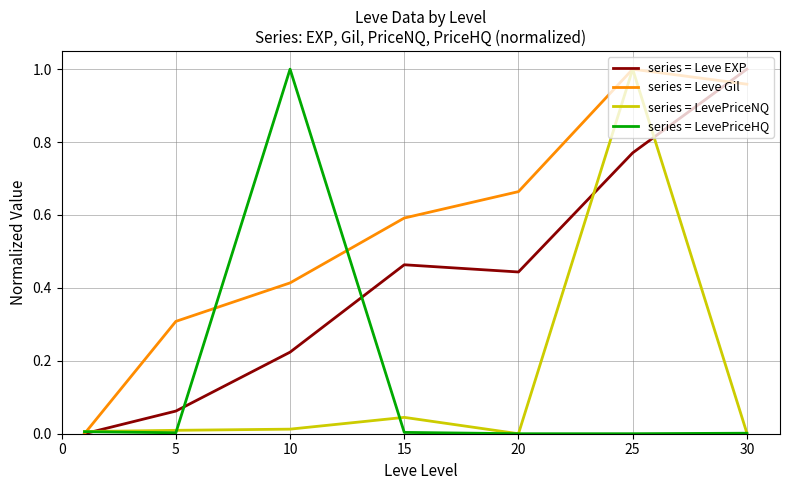

What are all the series names shown in the legend?

series = Leve EXP, series = Leve Gil, series = LevePriceNQ, series = LevePriceHQ